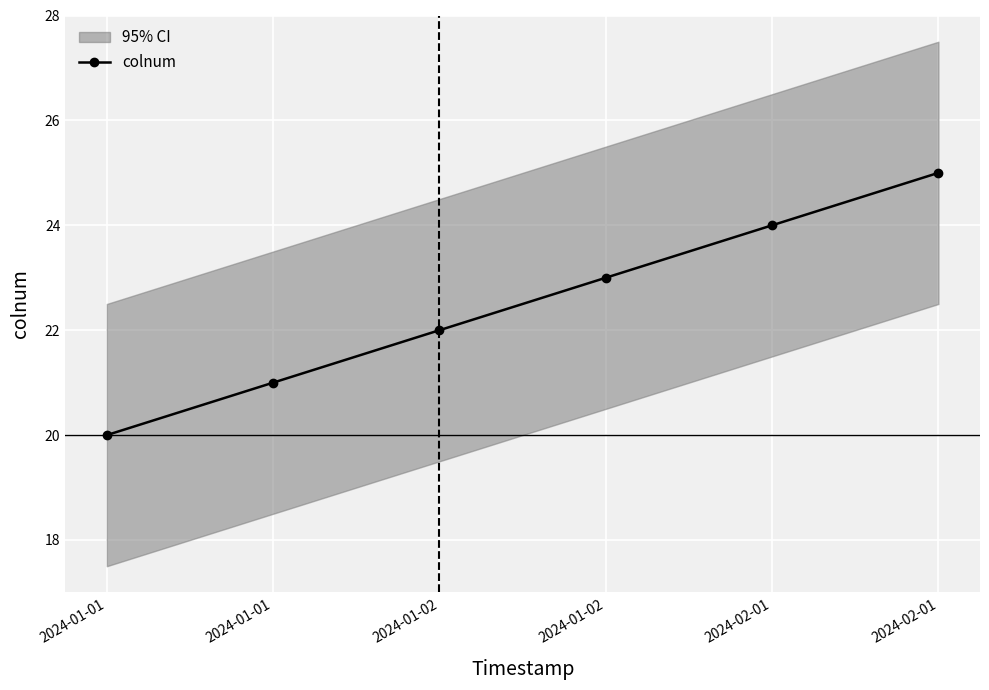

True or false: the data has more than 1 interior local peaks.

False